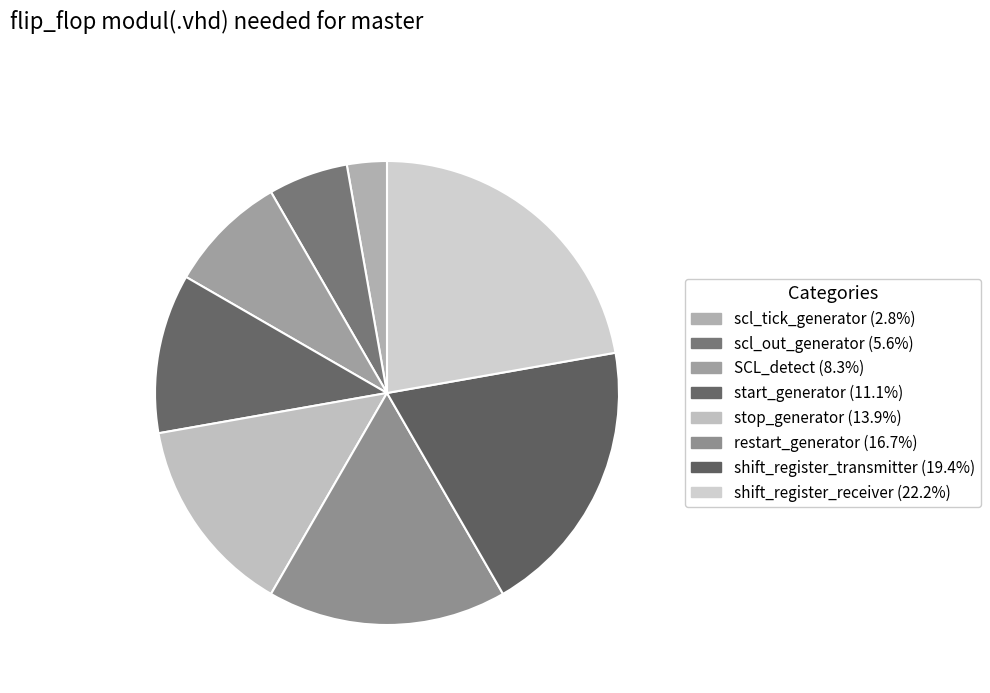

Combined, do shift_register_transmitter and scl_out_generator account for over 50%?

No